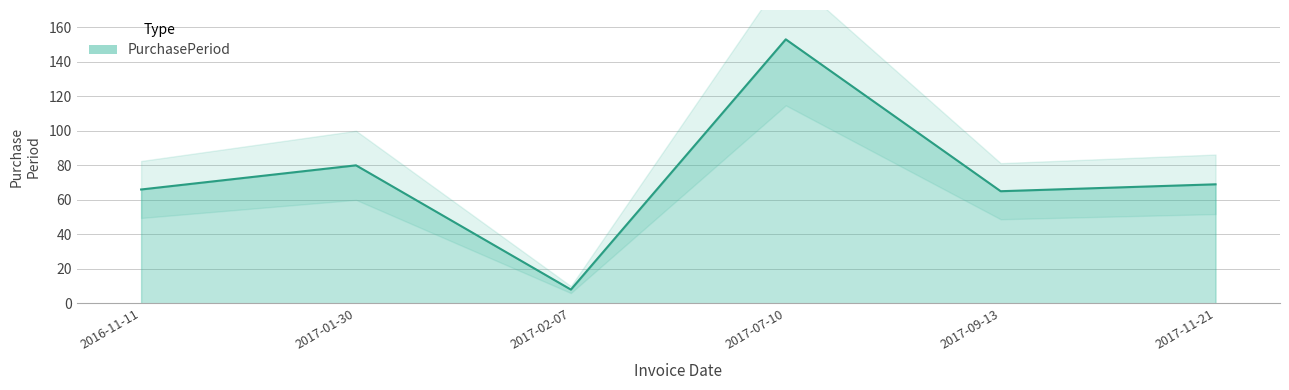

True or false: the data shows 14 at 2017-02-07.

False